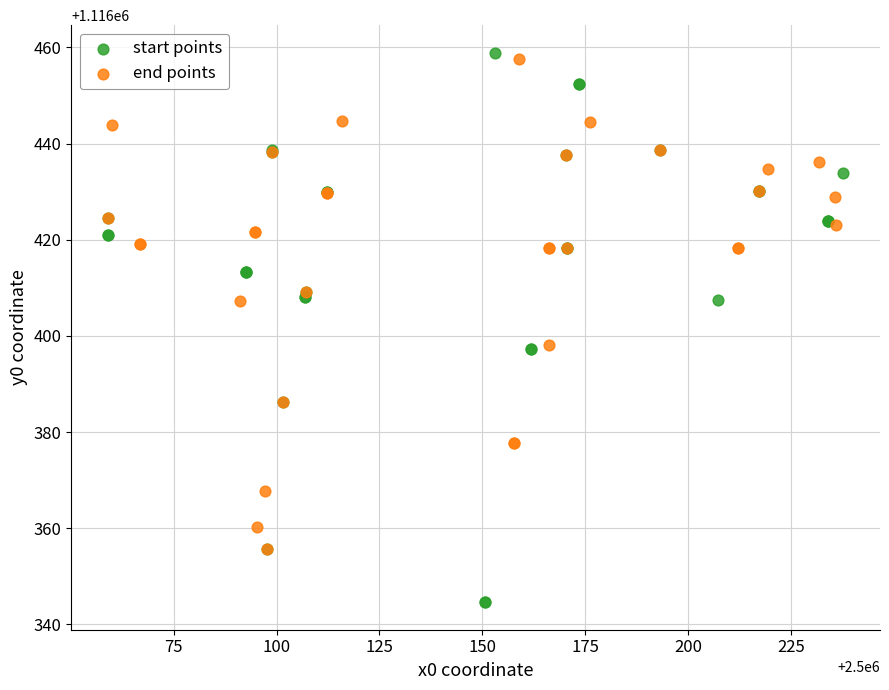

Which series contains the lowest Y value?

start points